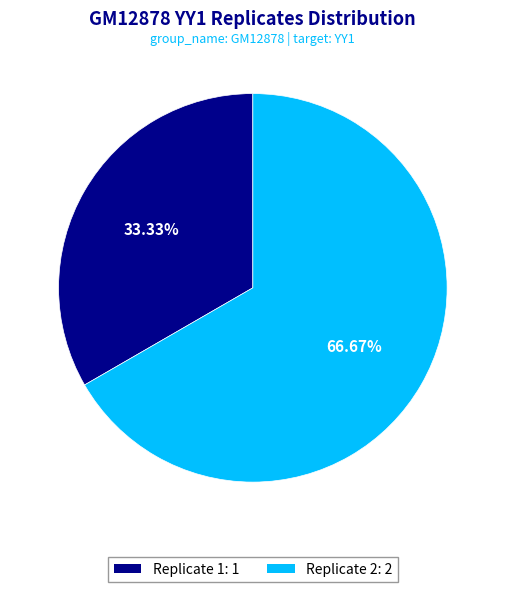

To the nearest percent, what is the difference between the Replicate 2 and Replicate 1 slice percentages?

33%